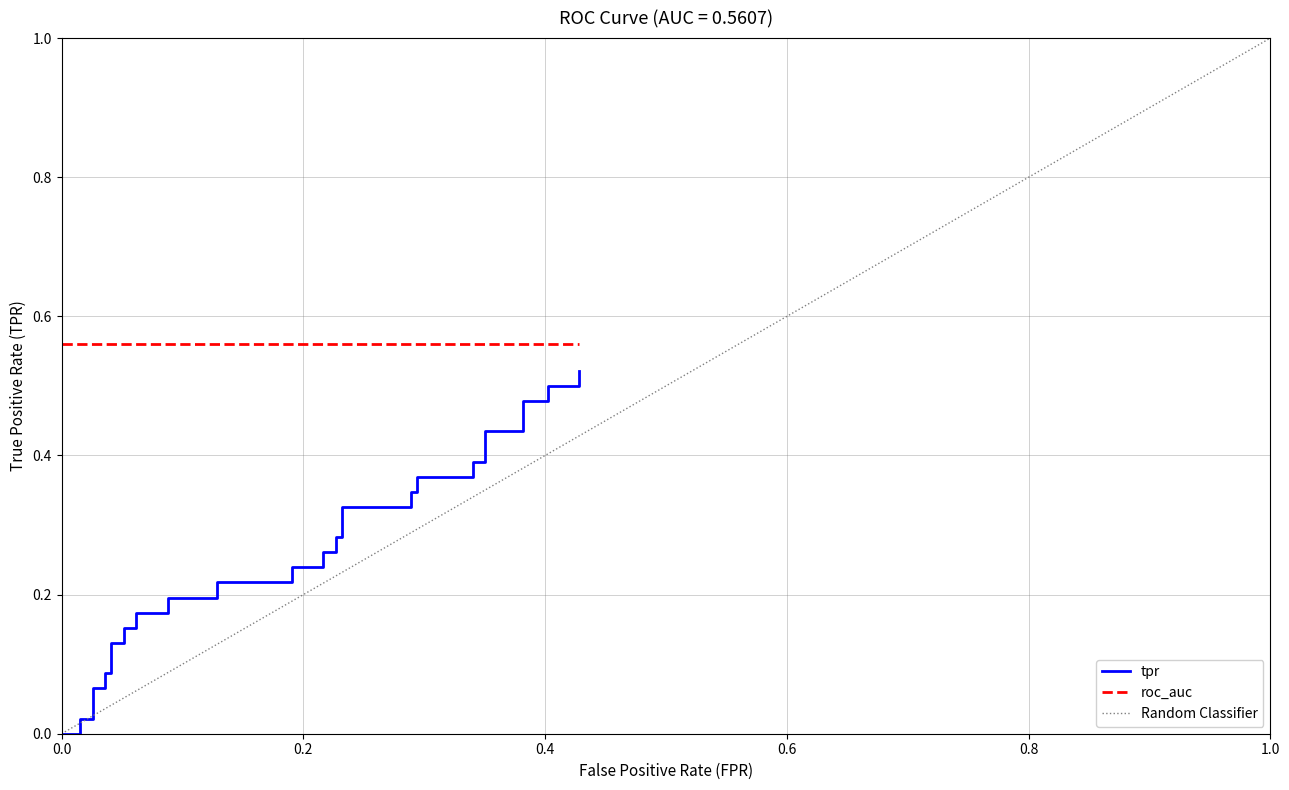

What is the average value?

0.2